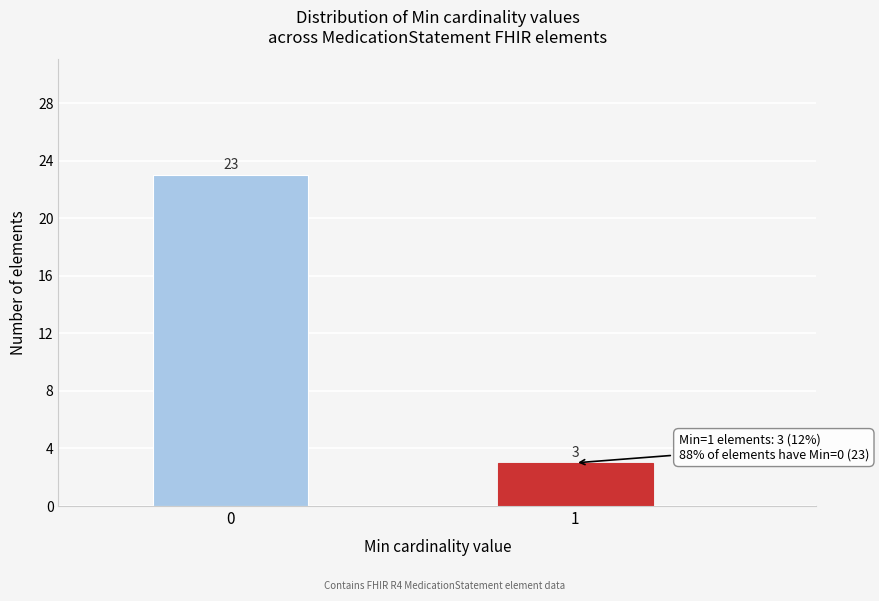

Reading left to right, transcribe all the data shown in this chart.

0=23	1=3